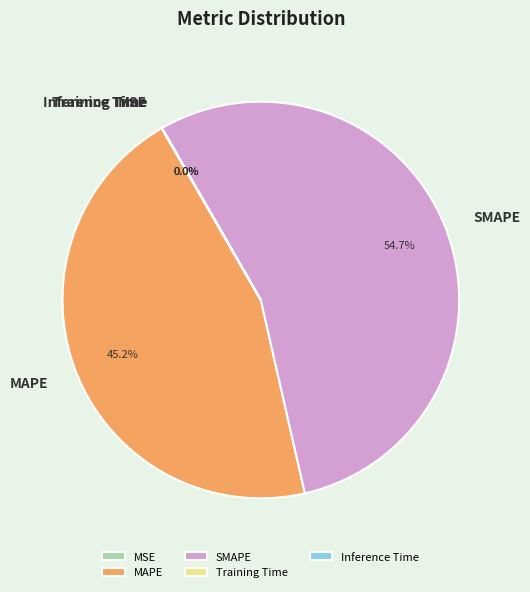

Is it true that MAPE is 45% of the pie?

True